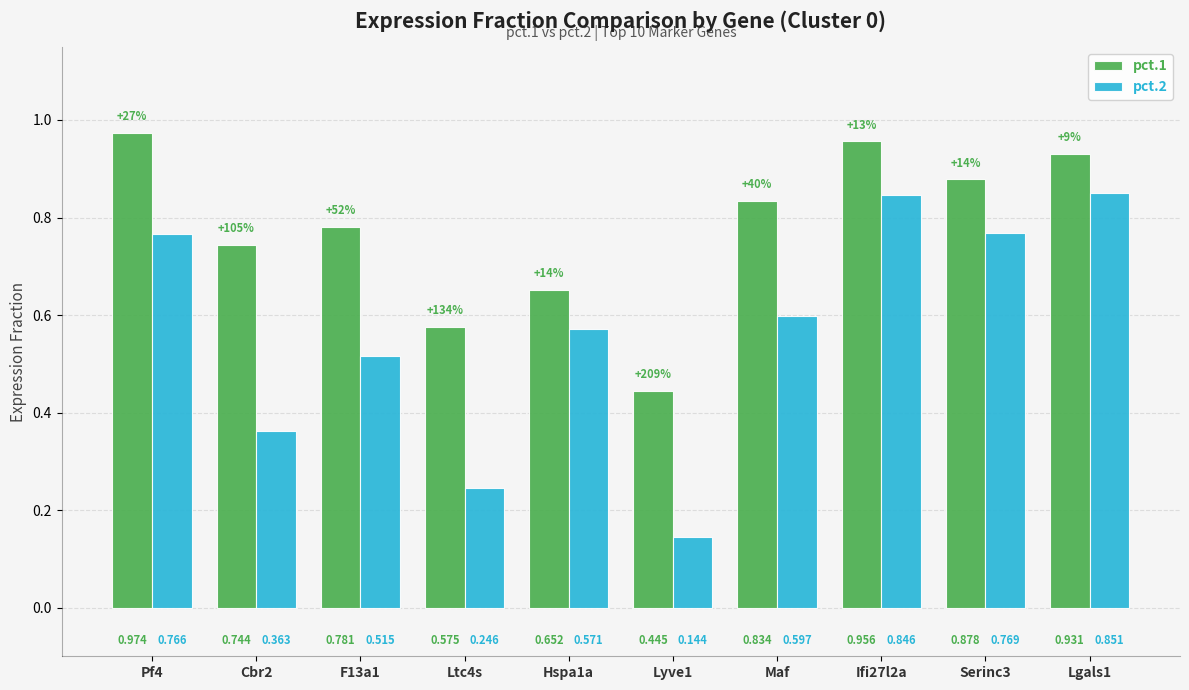

Is the value of pct.1 at Hspa1a greater than the value of pct.2 at F13a1?

Yes